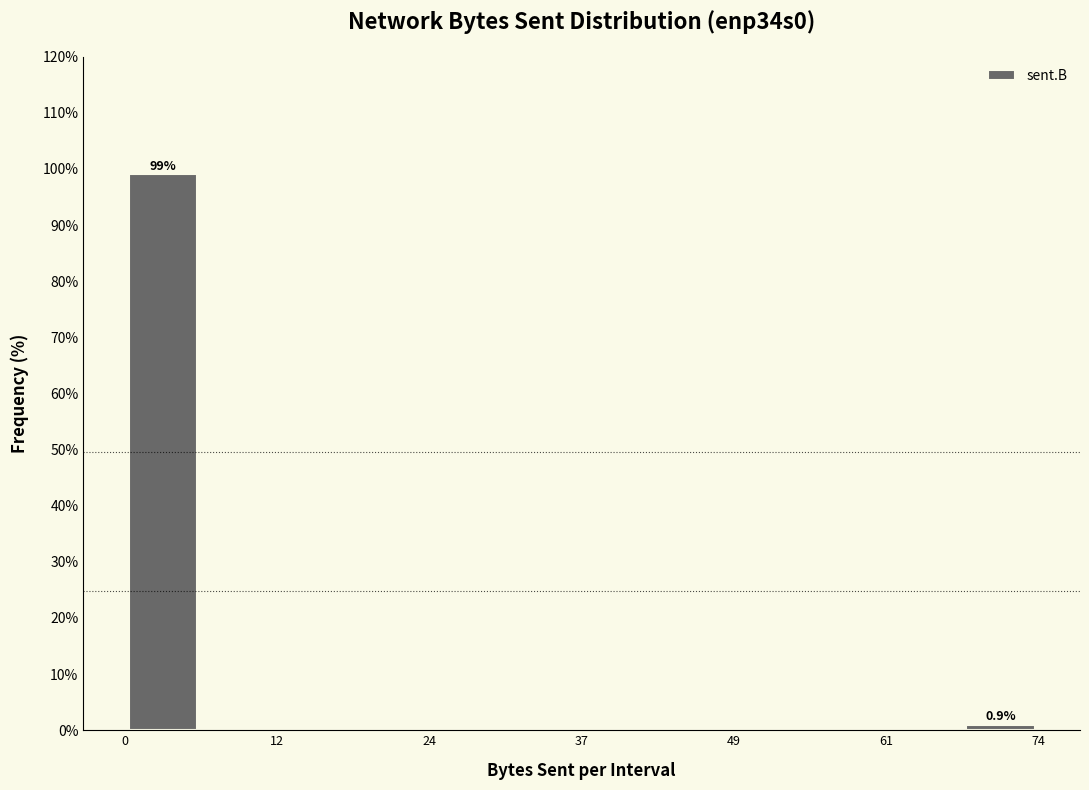

Around what value on the x-axis is the tallest bar? Give the approximate position of its centre, as read against the axis.

4